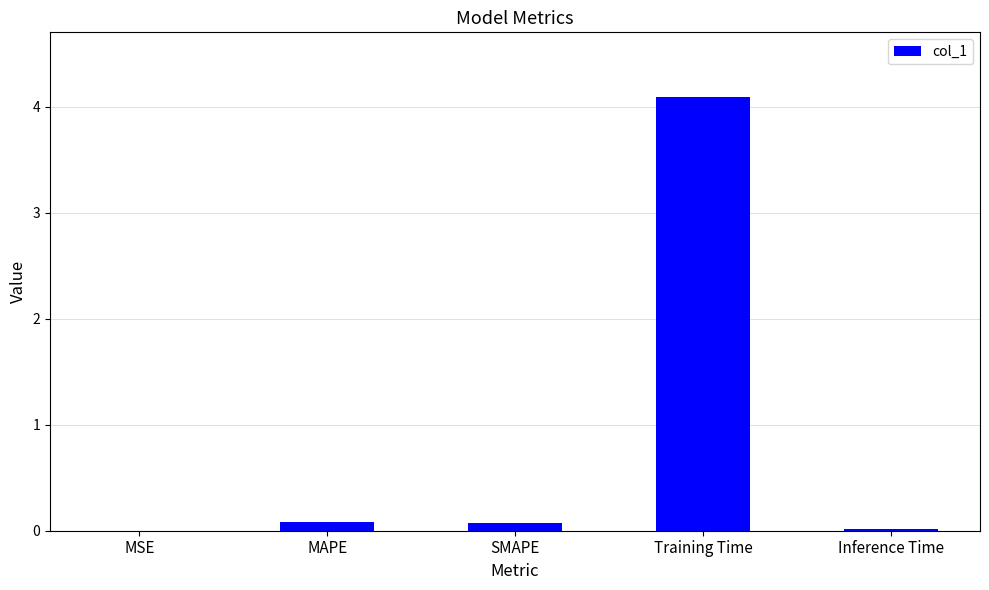

What is the change in value from MAPE to Training Time?

+4.0